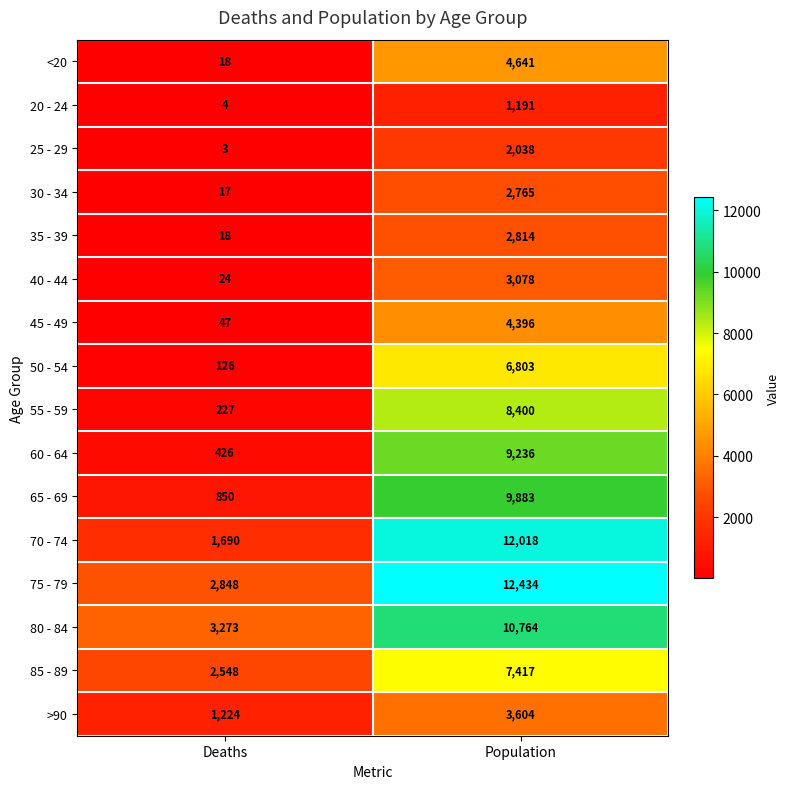

Rank the categories by 65 - 69 value from lowest to highest.

Deaths, Population